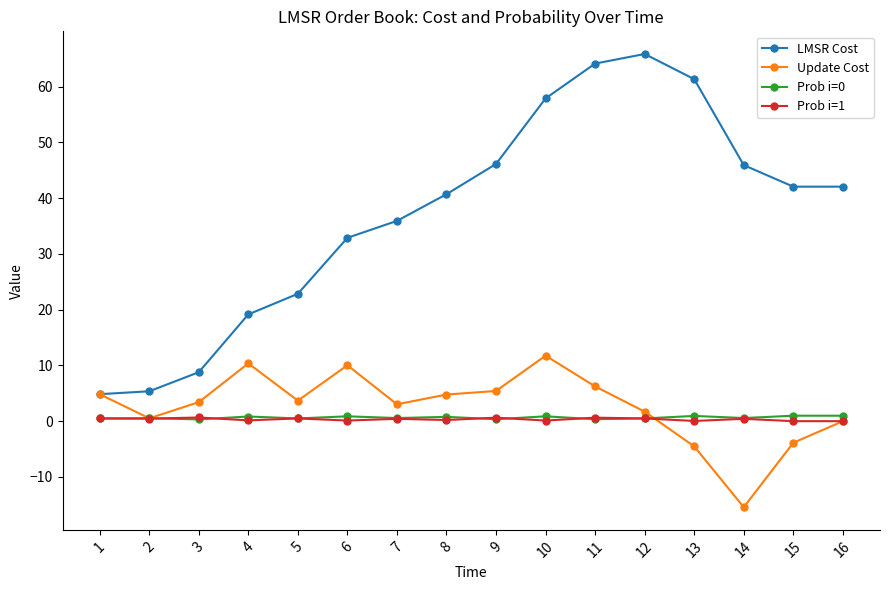

What is the value of the LMSR Cost point at the 8th from the left?

40.7